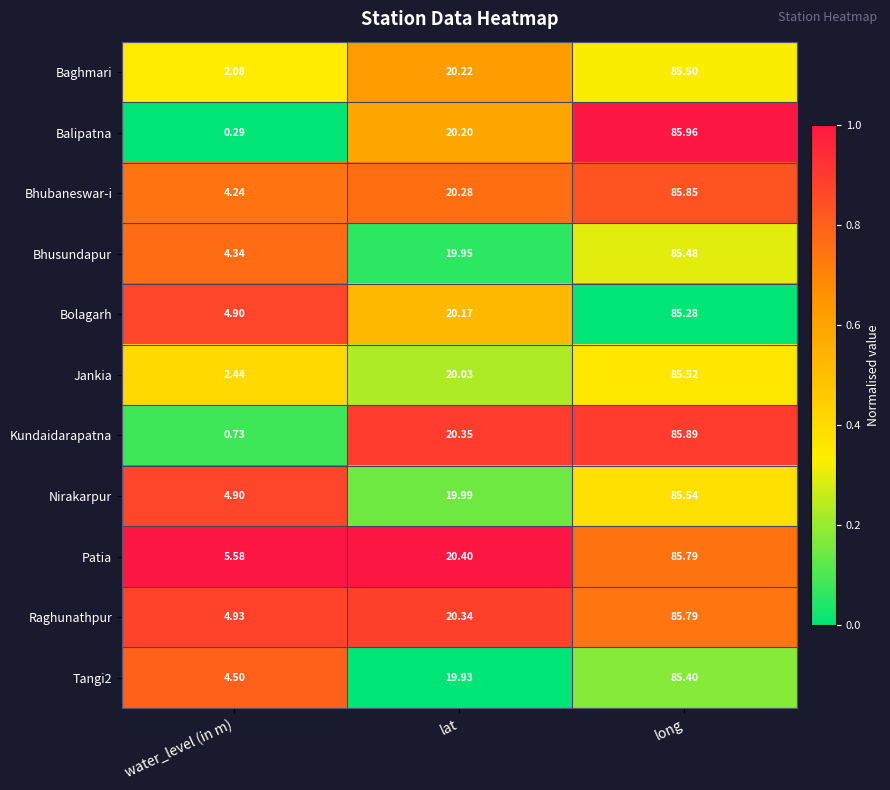

Which series has the widest spread of values?

Balipatna